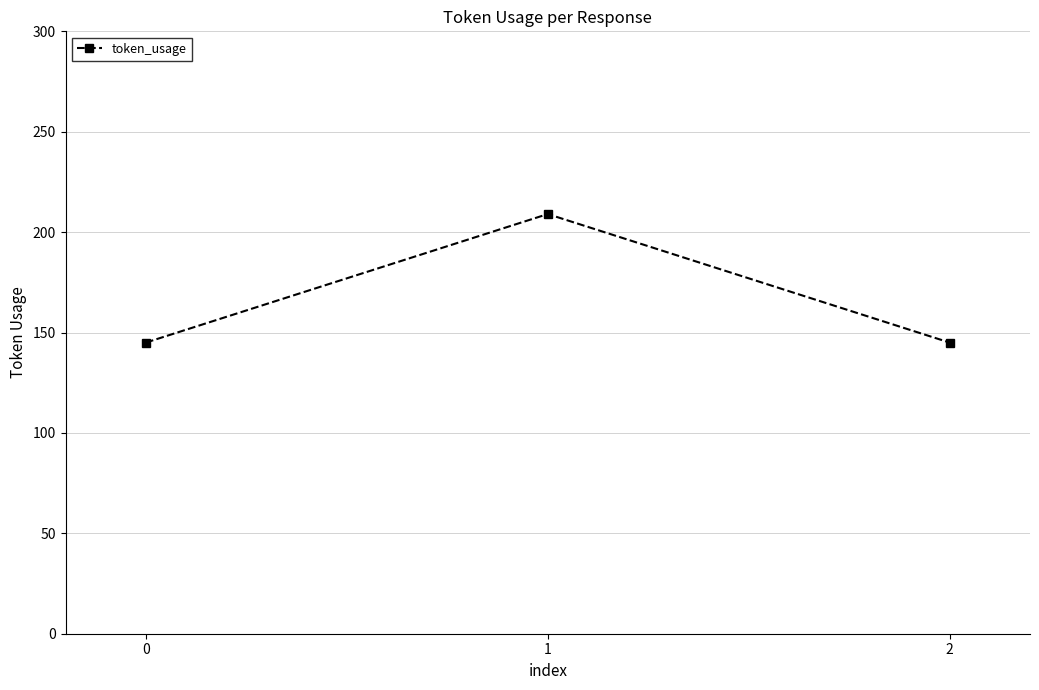

Count the number of categories in the chart.

3